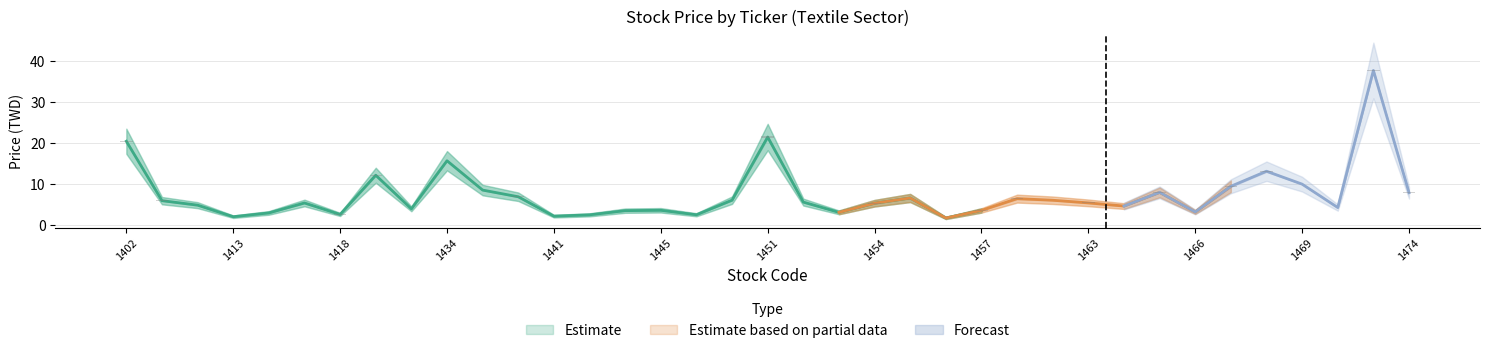

How many categories are shown in the chart?

37